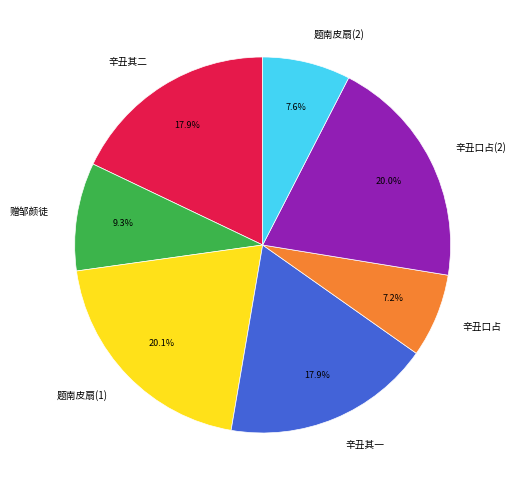

How many slices are in this pie chart?

7